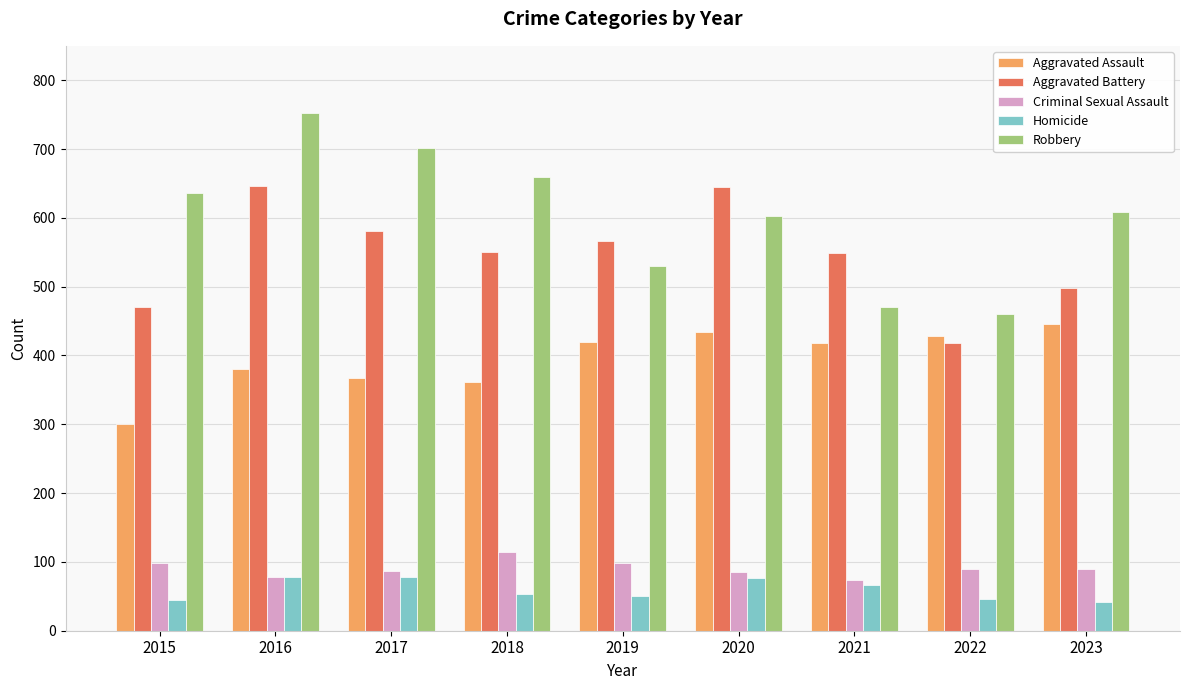

At how many categories does at least one series exceed 557?

7